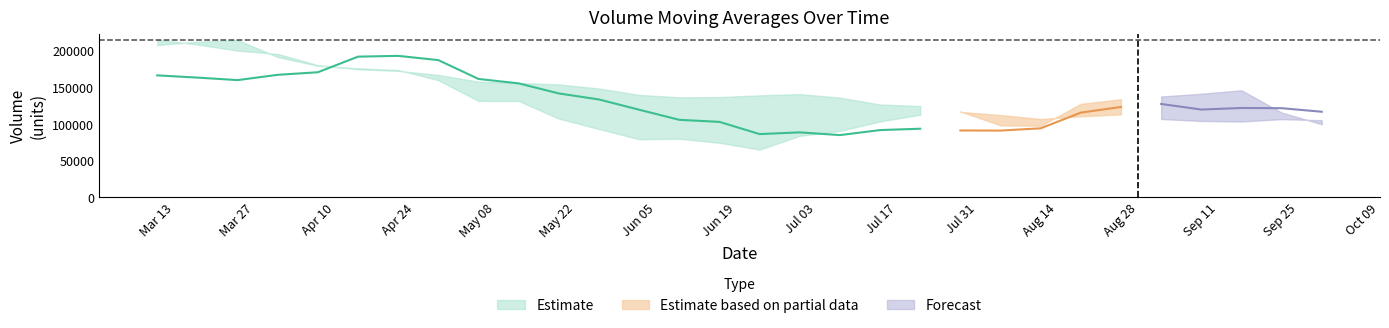

What is the value of the v_ma10 point at the 19th from the left?

91216.8